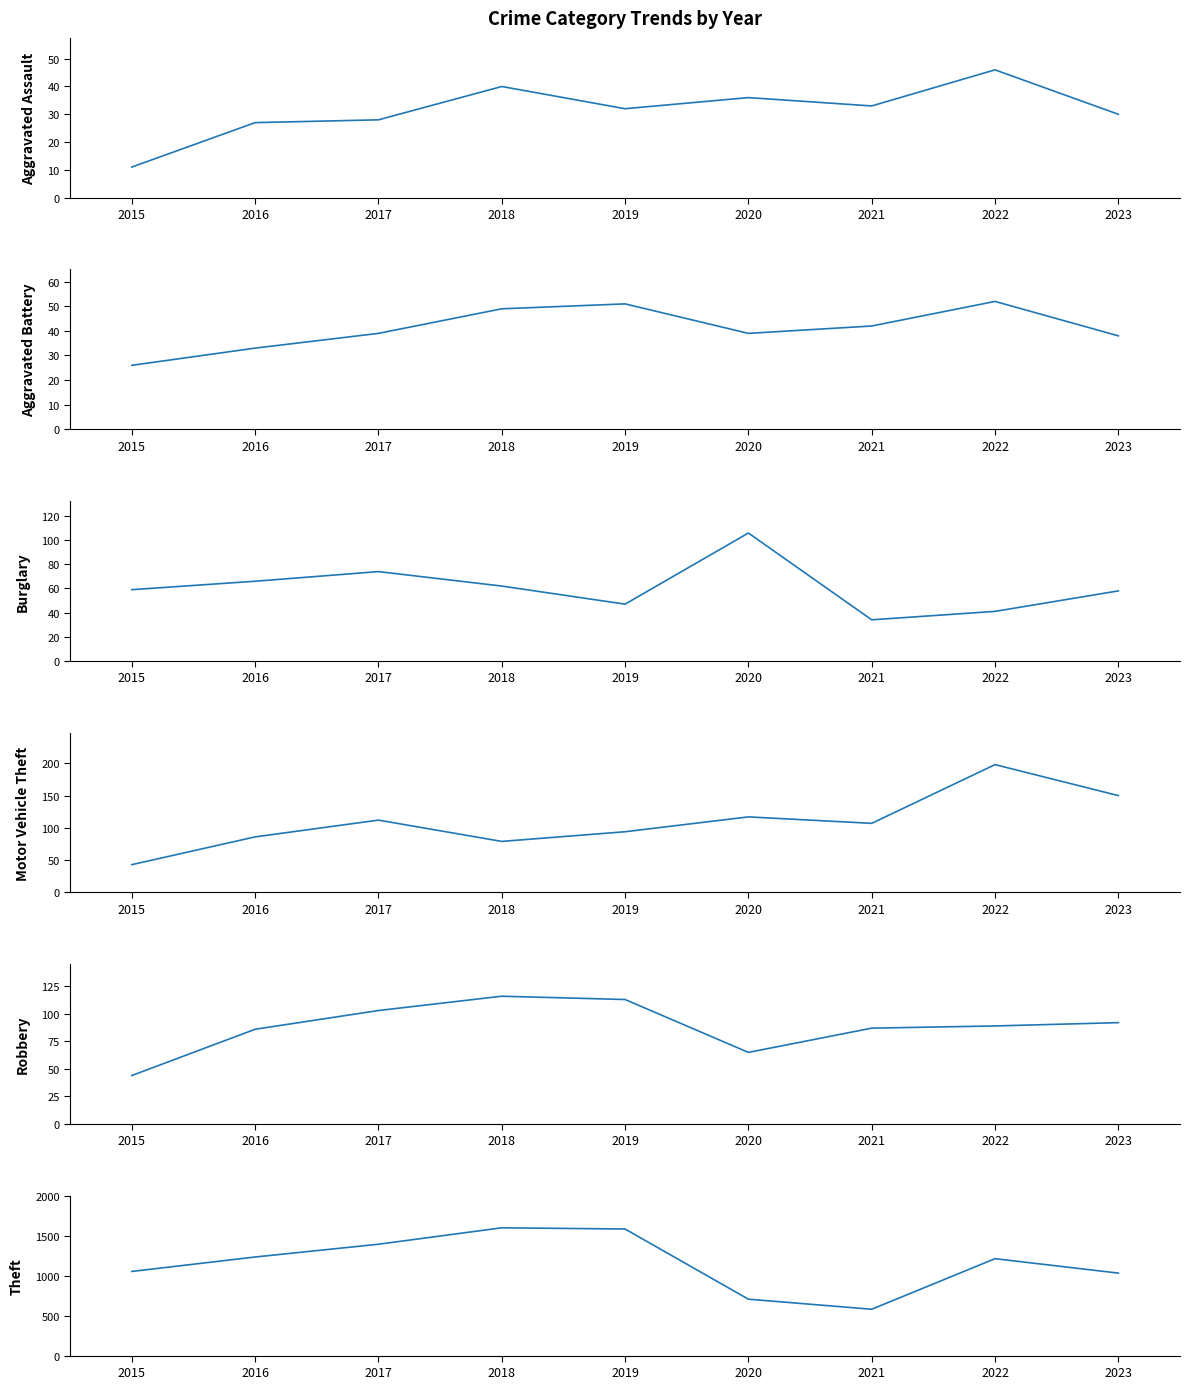

Which category has the highest value in the Burglary series?

2020